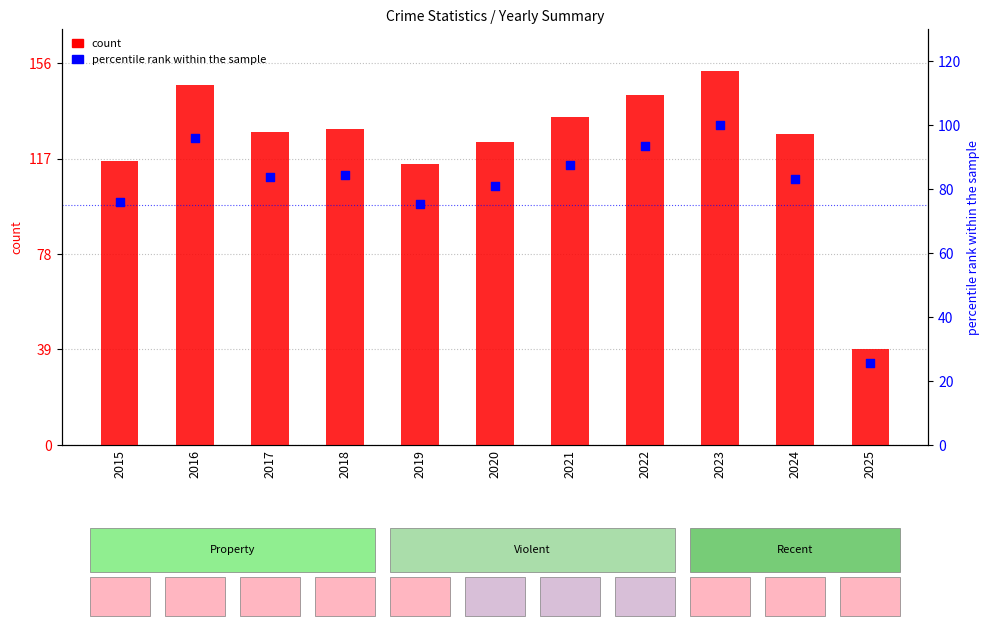

Which series has the largest total across all categories?

Total